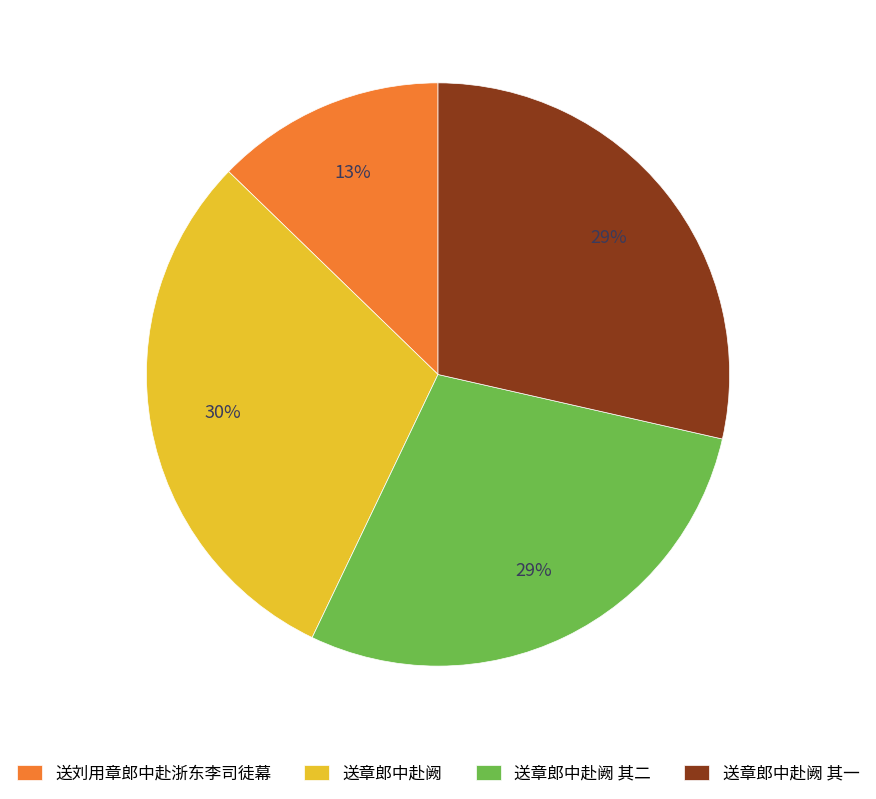

How many slices are in this pie chart?

4